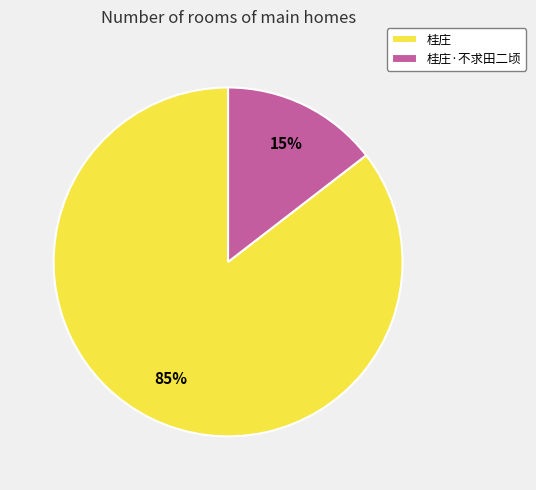

How many segments does this pie chart have?

2